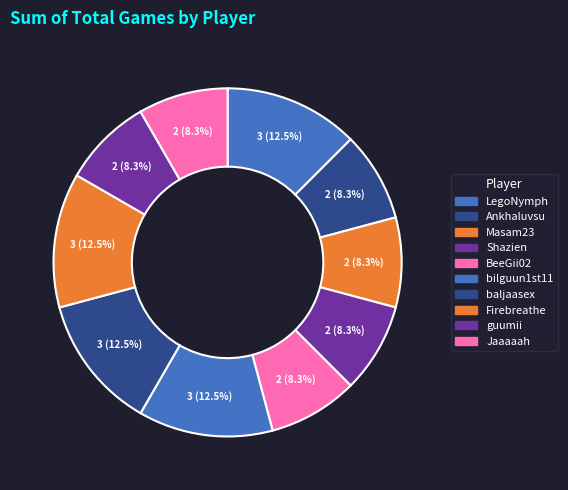

How many slices are in this pie chart?

10